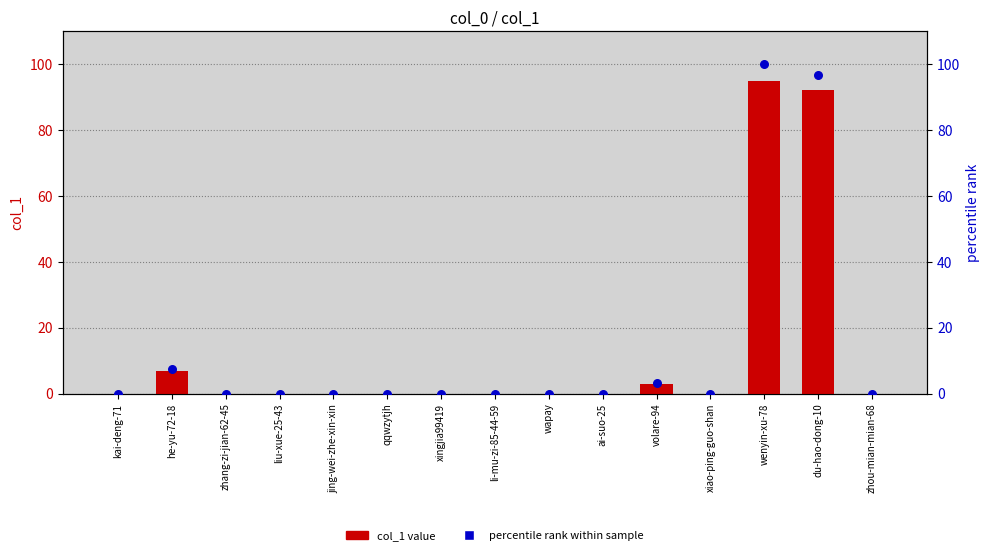

Which series has the largest total across all categories?

percentile rank within sample